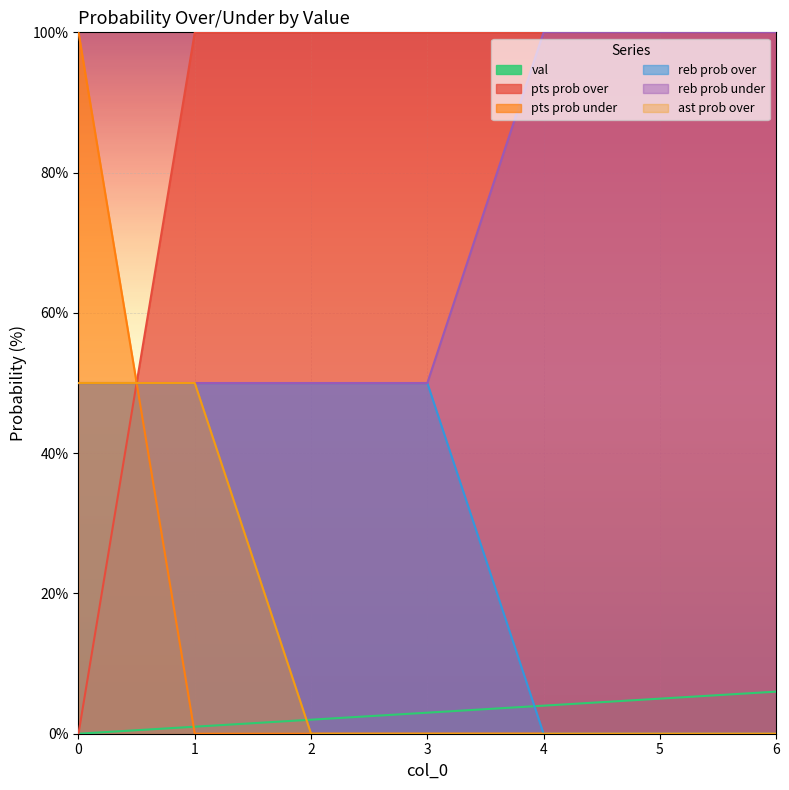

Which series has the largest total across all categories?

pts prob over